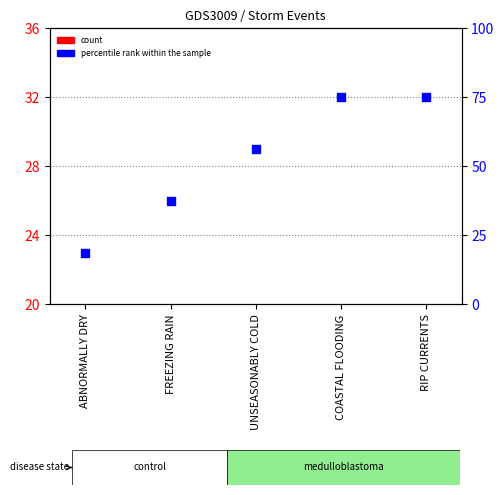

Which series has the largest Y range (max minus min)?

percentile rank within the sample